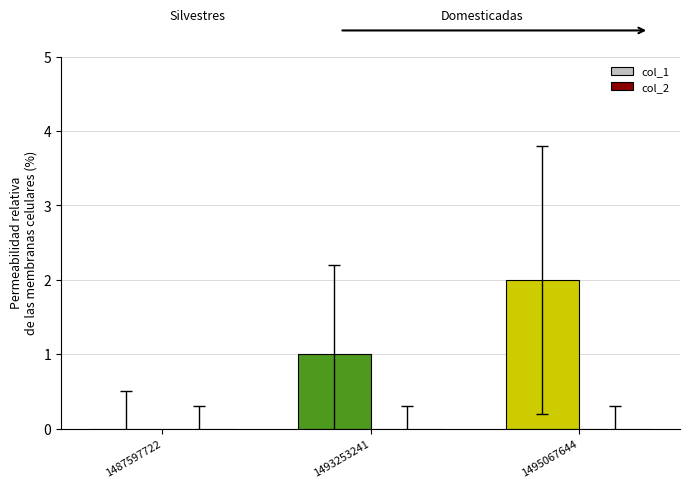

What is the sum of all values?

3